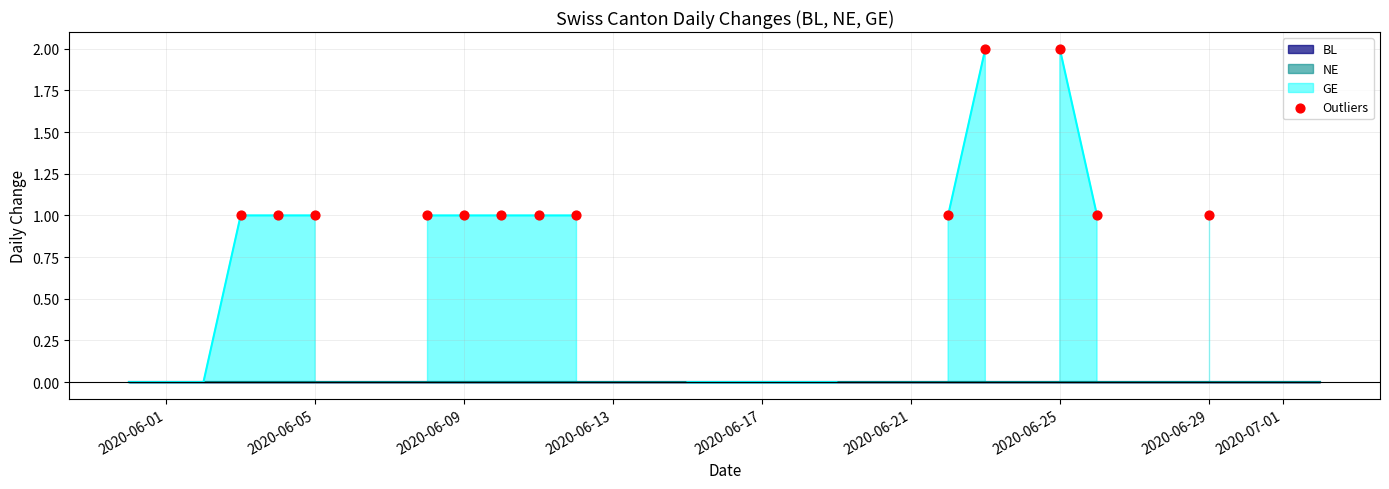

What is the range of X values (max minus min)?

26